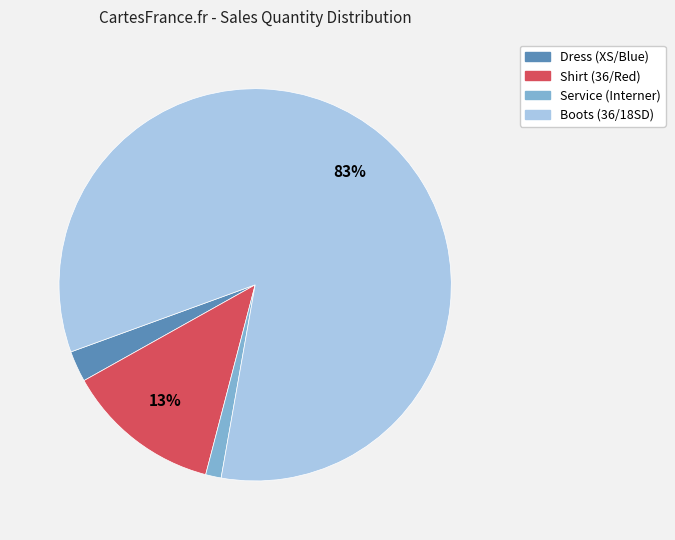

Which slice is the smallest?

Service (Interner)